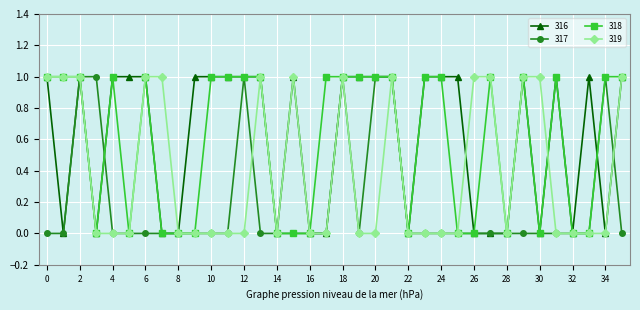

What is the sum of all 316 values?

22